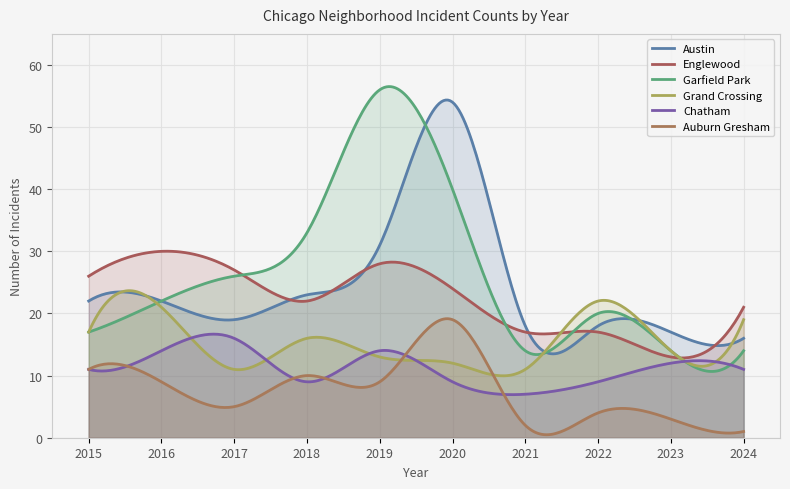

What is the value of the Auburn Gresham point at the 6th from the left?

19